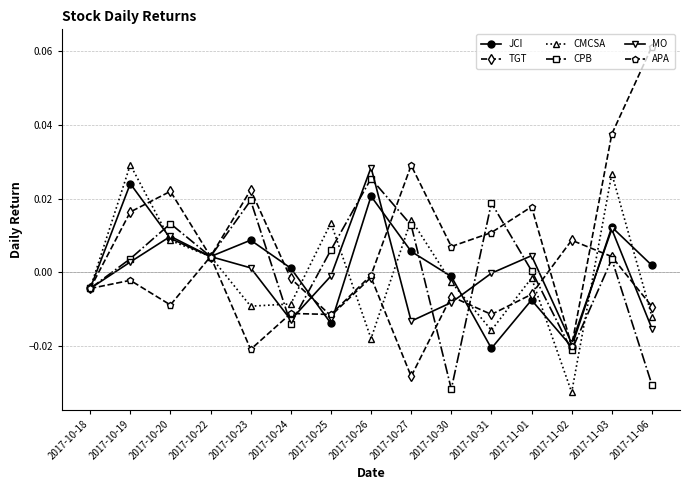

How many data points in APA are above 0?

7